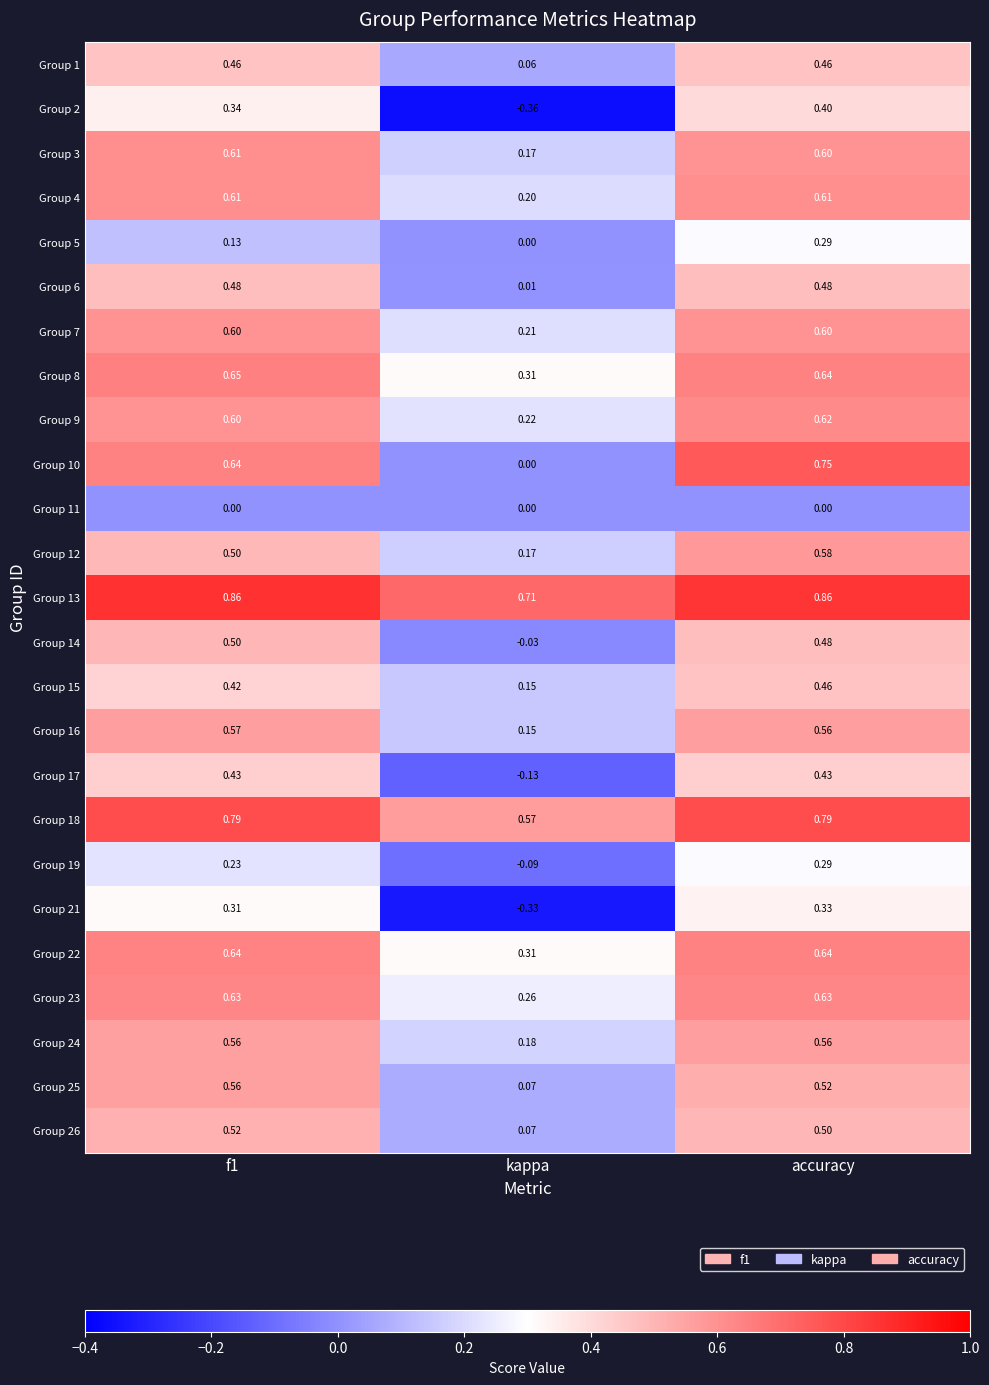

At how many categories does at least one series exceed 0?

3